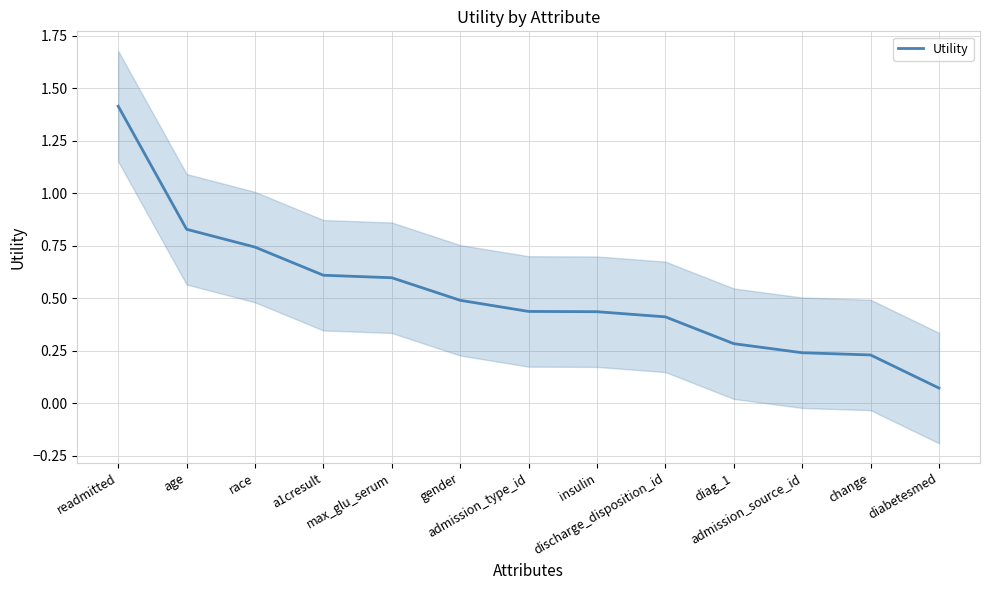

The value at diabetesmed is 0.1. True or false?

True